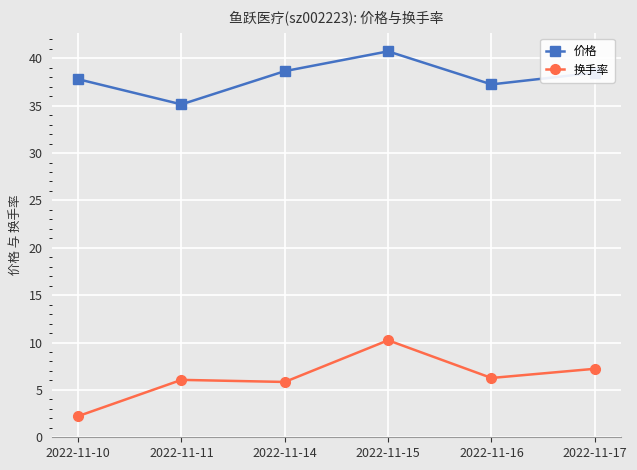

At 2022-11-15, list the series in order from largest to smallest.

价格, 换手率